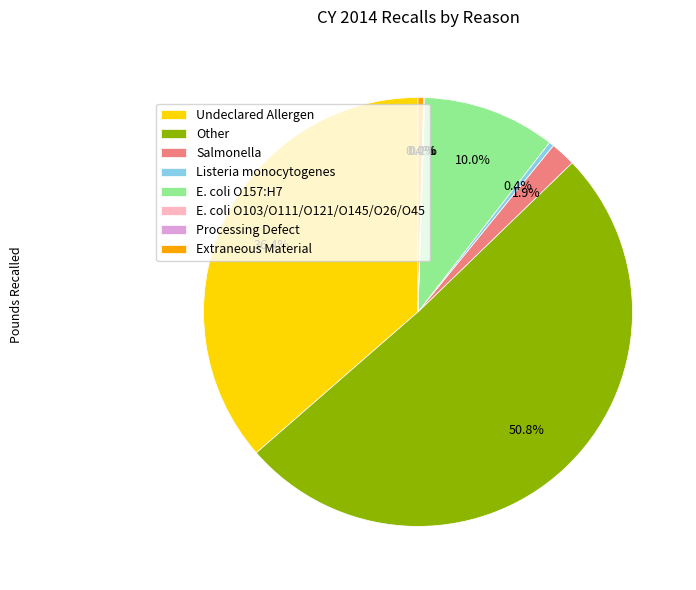

Approximately how many times larger is the value at Listeria monocytogenes compared to Extraneous Material?

0.9